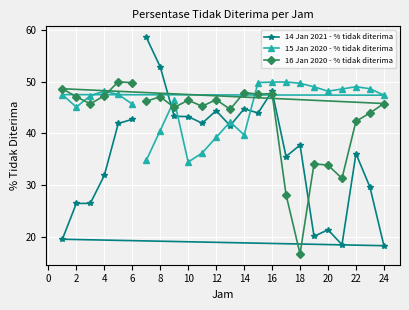

What is the maximum value shown in the chart?

58.6